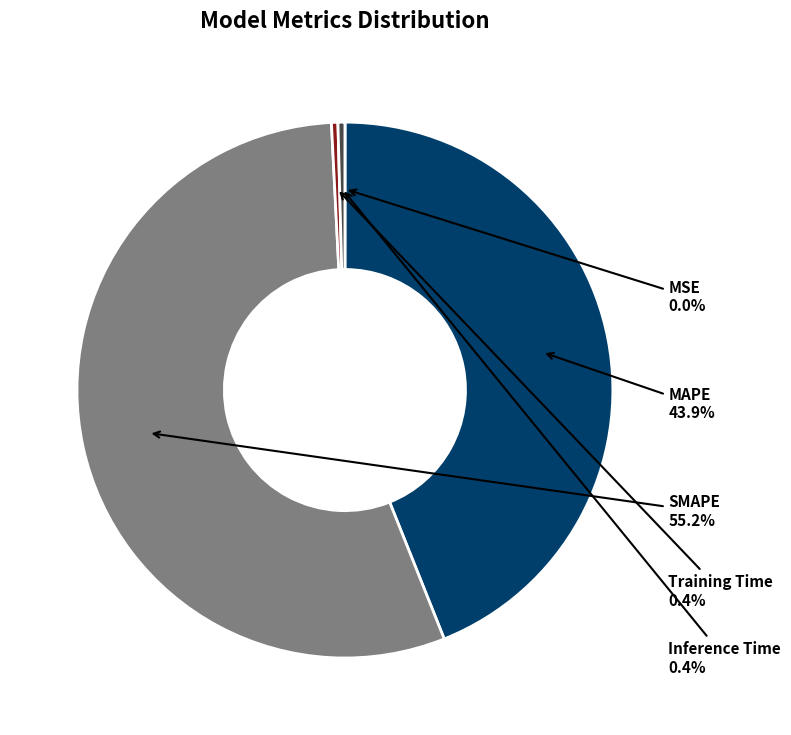

Which category has the biggest portion of the pie?

SMAPE